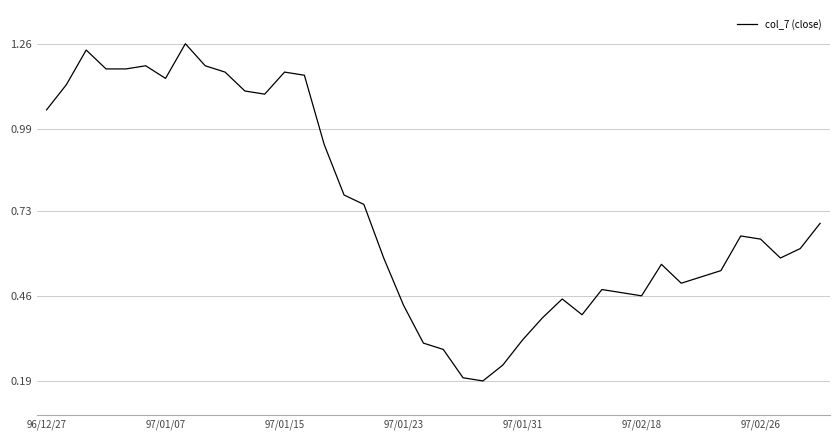

Does the chart have visible grid lines?

Yes